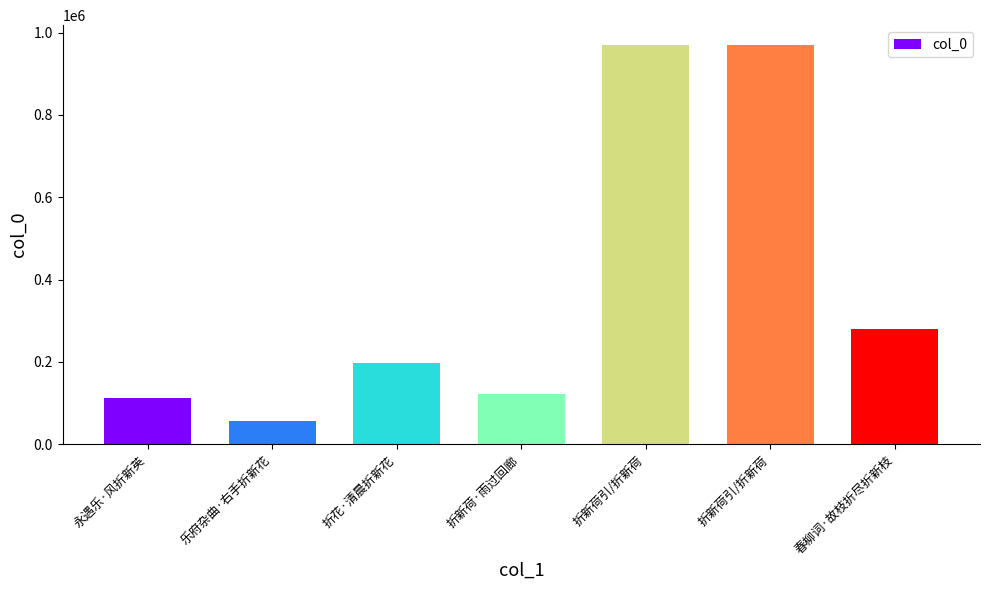

Rank the categories by value from lowest to highest.

乐府杂曲·右手折新花, 永遇乐·风折新英, 折新荷·雨过回廊, 折花·清晨折新花, 春柳词·故枝折尽折新枝, 折新荷引/折新荷, 折新荷引/折新荷